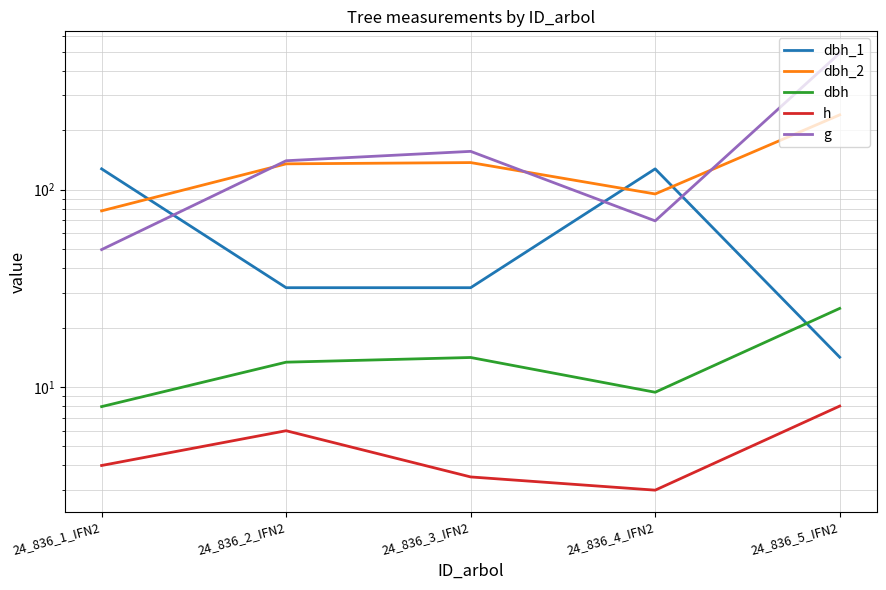

How many lines are shown in the chart?

5